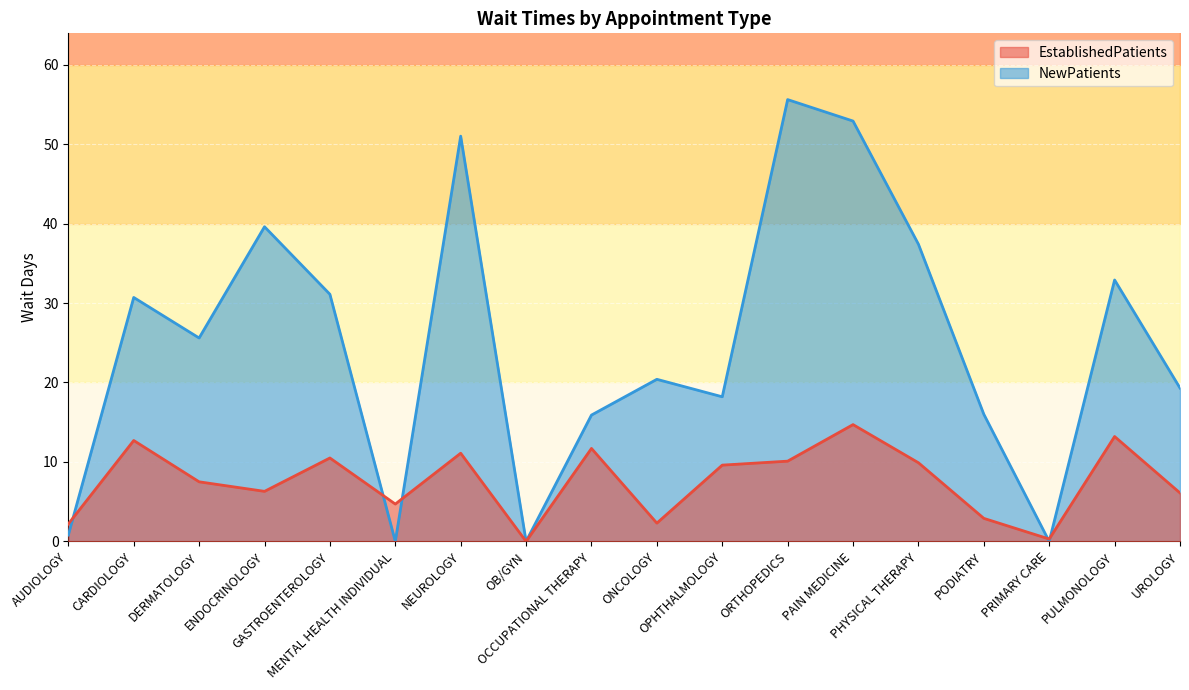

How many intersections are there between EstablishedPatients and NewPatients?

5